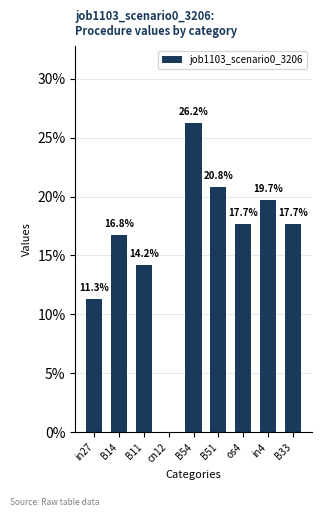

Reading right to left, what are all the values shown in this chart?

0.2	0.2	0.2	0.2	0.3	0.0	0.1	0.2	0.1